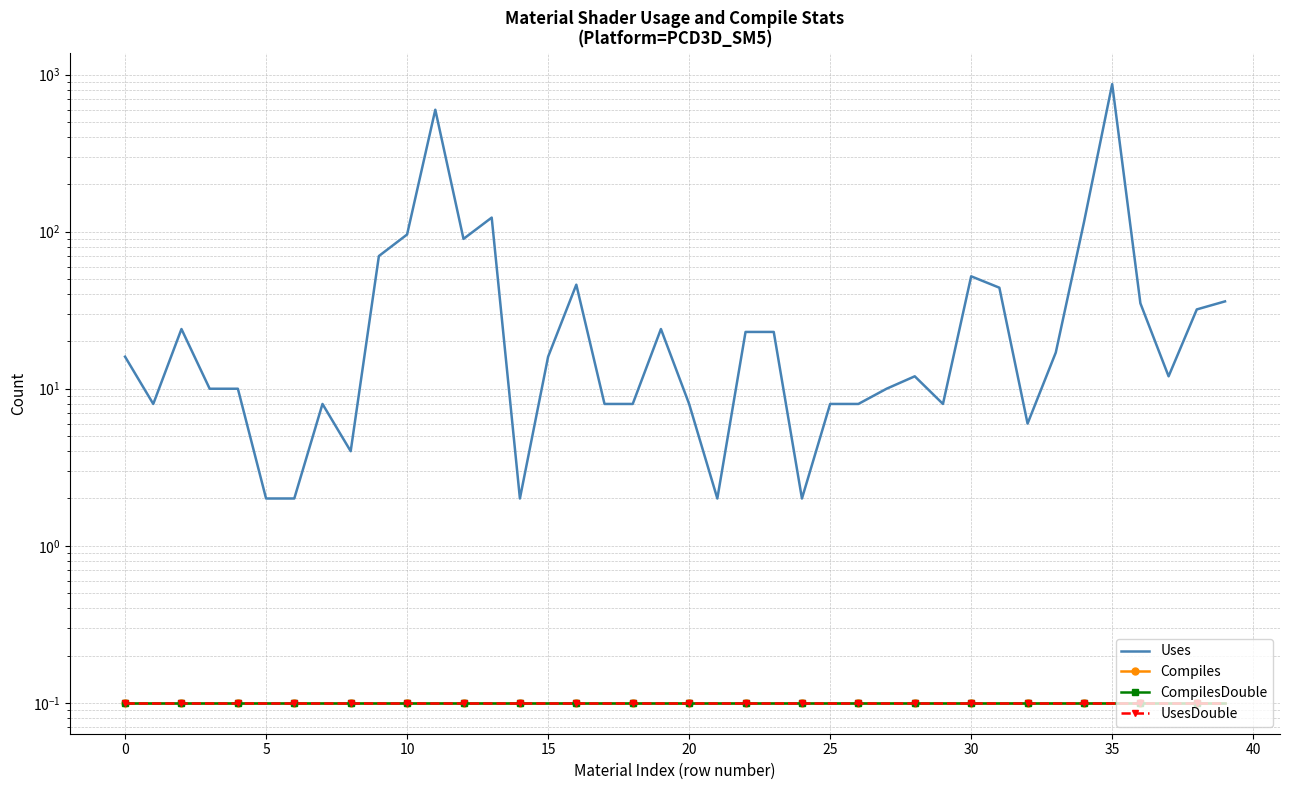

True or false: CompilesDouble and Uses intersect in this chart.

False